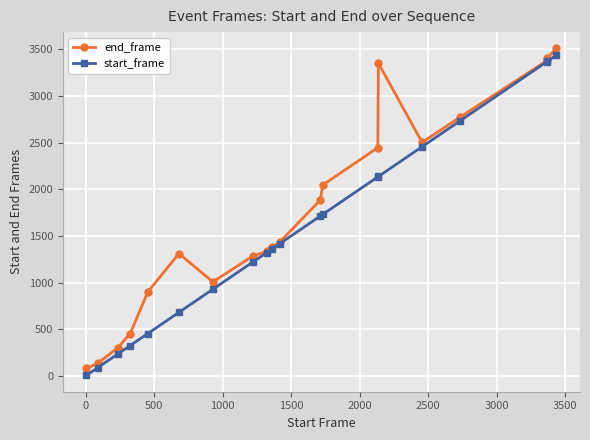

List the series in order of their overall mean, lowest first.

start_frame, end_frame